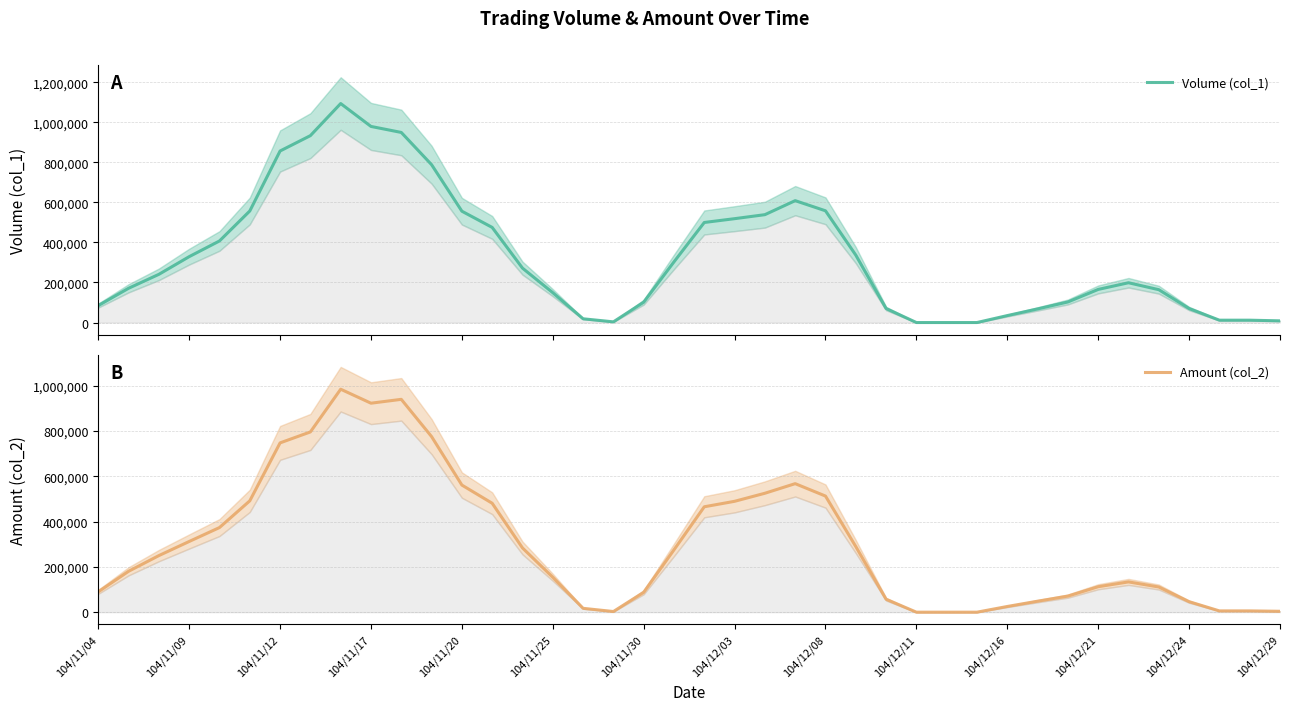

What is the highest value of the Volume (col_1) series?

1093666.7